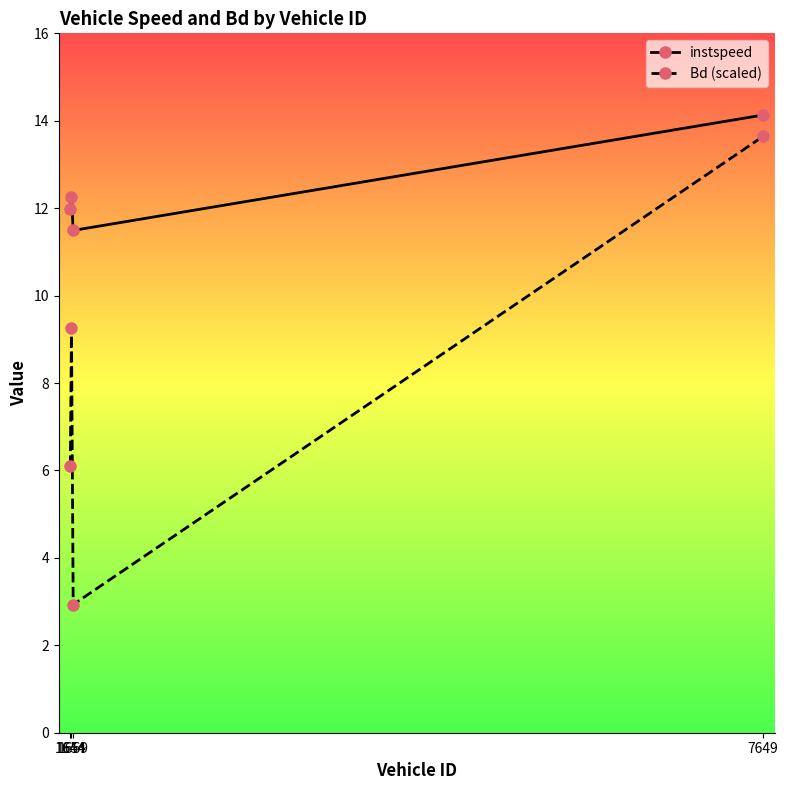

How many values in the Bd (scaled) series exceed 9?

2